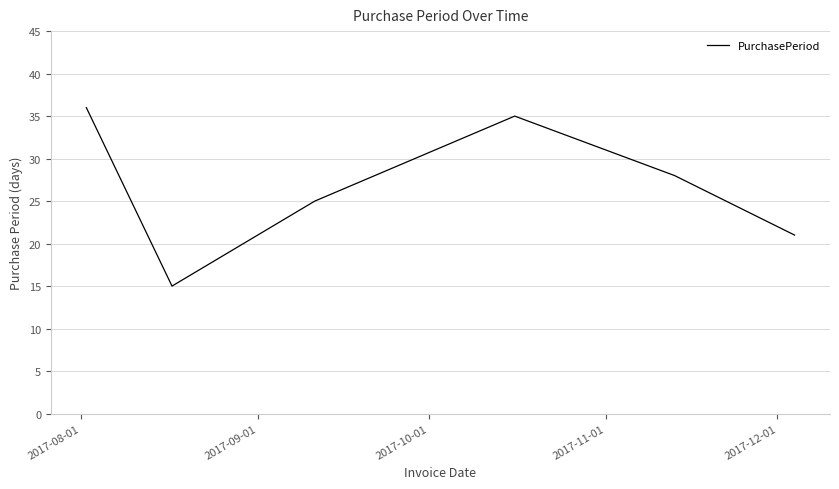

What is the greatest value displayed?

36